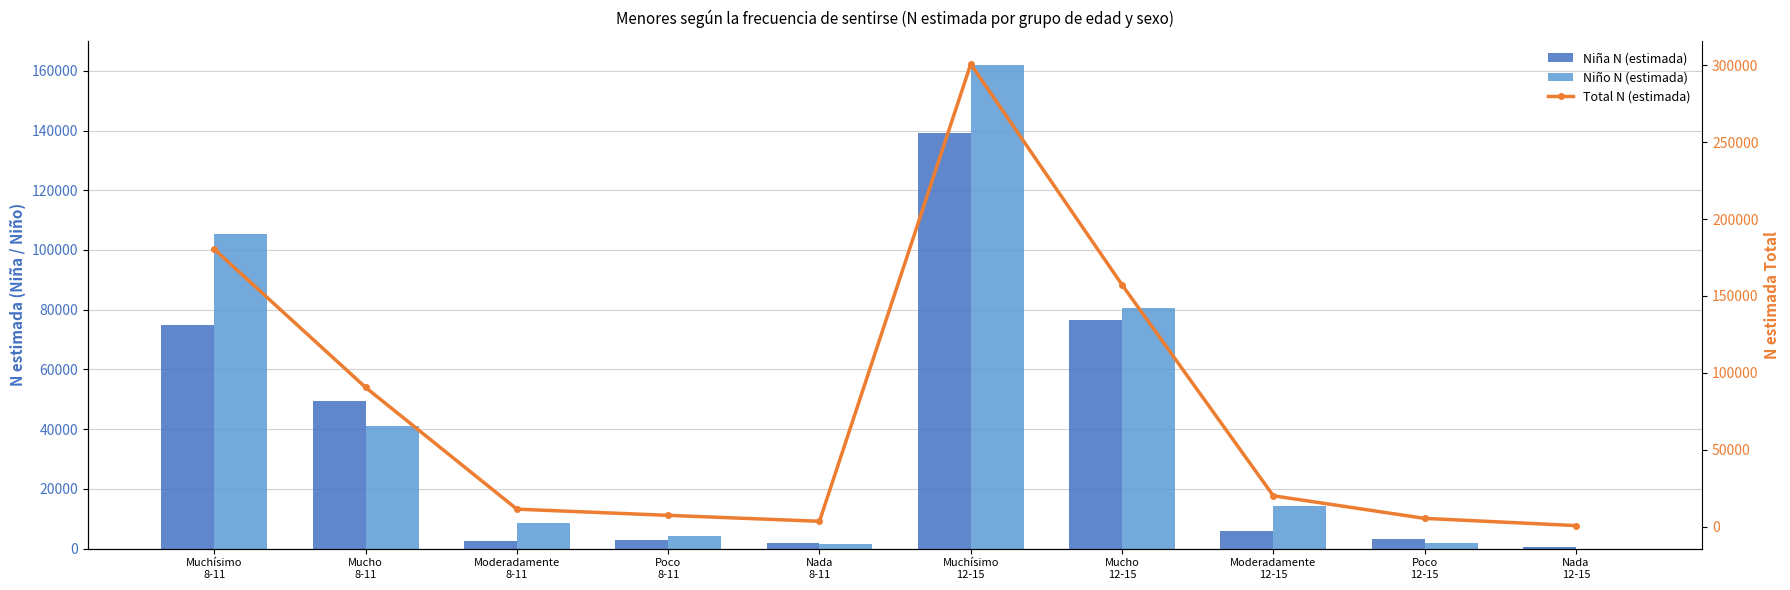

Reading left to right, transcribe all the data shown in this chart.

Niña N (estimada): 74899	49309	2625	3057	1756	139040	76664	5802	3241	596
Niño N (estimada): 105511	41198	8673	4210	1645	161887	80613	14192	2055	0
Total N (estimada): 180410	90508	11298	7266	3401	300928	157277	19995	5296	596